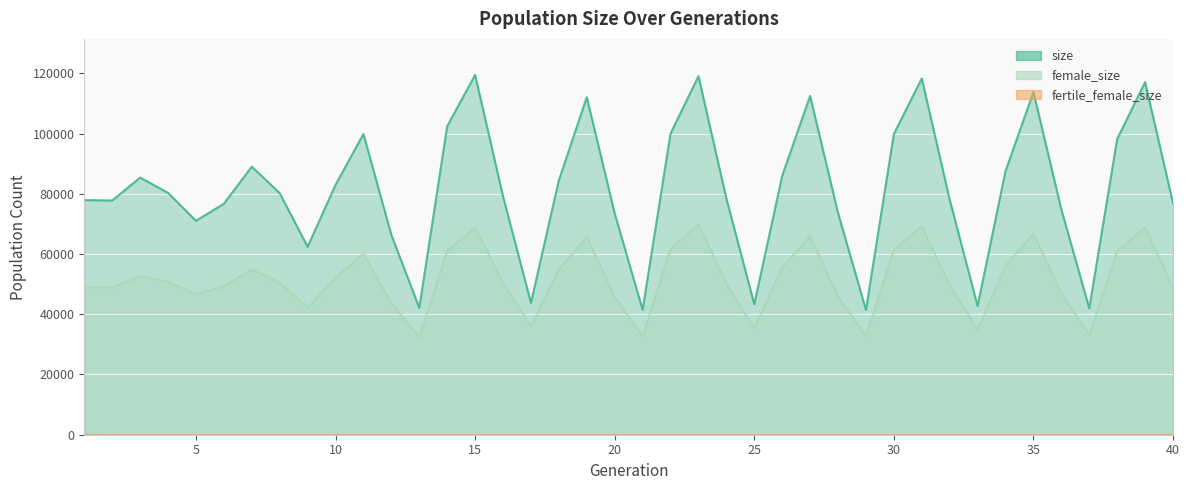

At which category is the sum across all series the highest?

23